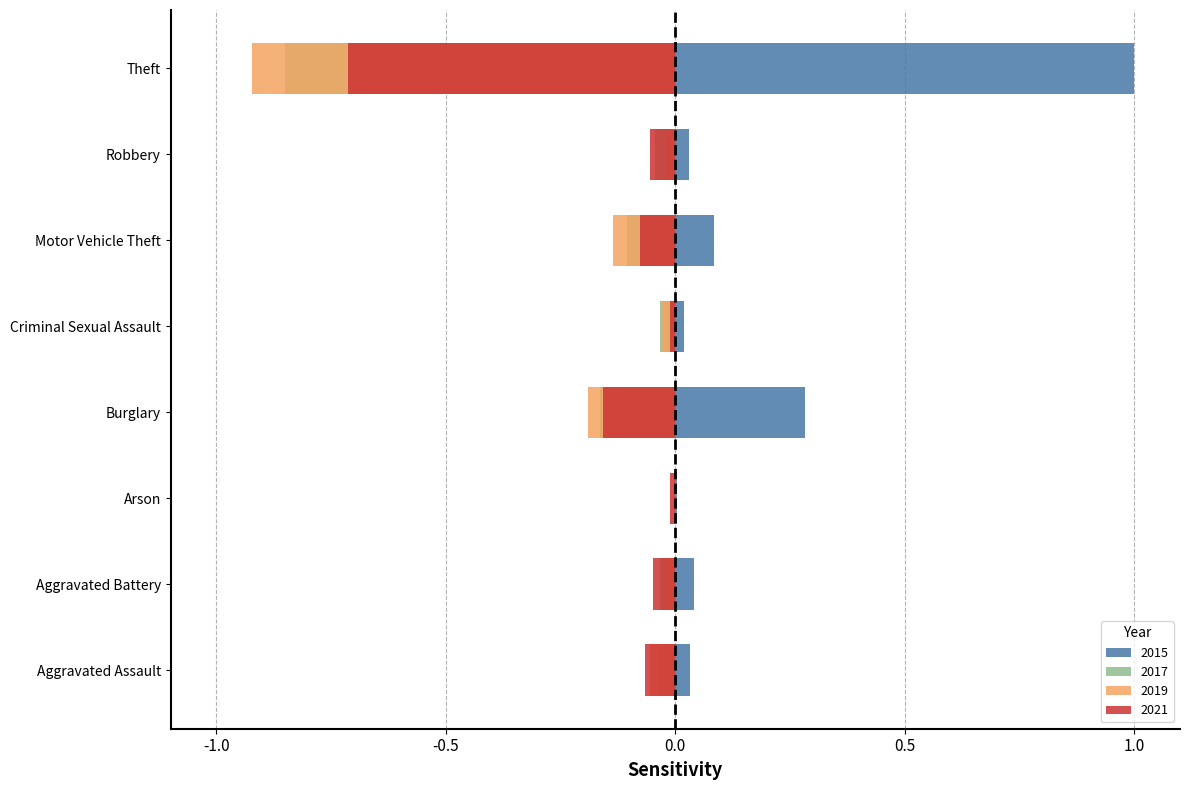

List the labels in order of 2020 value, largest first.

Arson, Robbery, Aggravated Battery, Criminal Sexual Assault, Aggravated Assault, Motor Vehicle Theft, Burglary, Theft